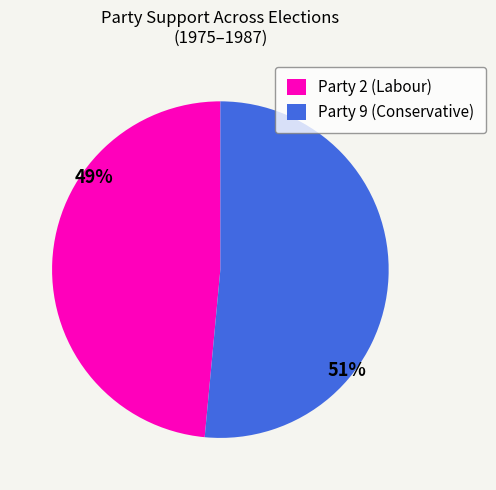

How many slices are in this pie chart?

2